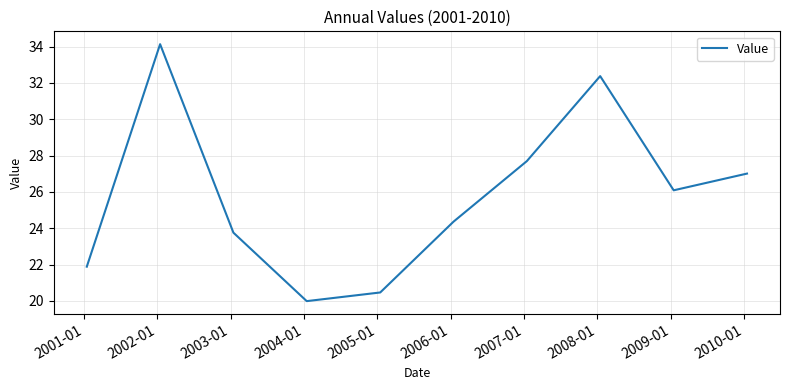

How many lines are shown in the chart?

1